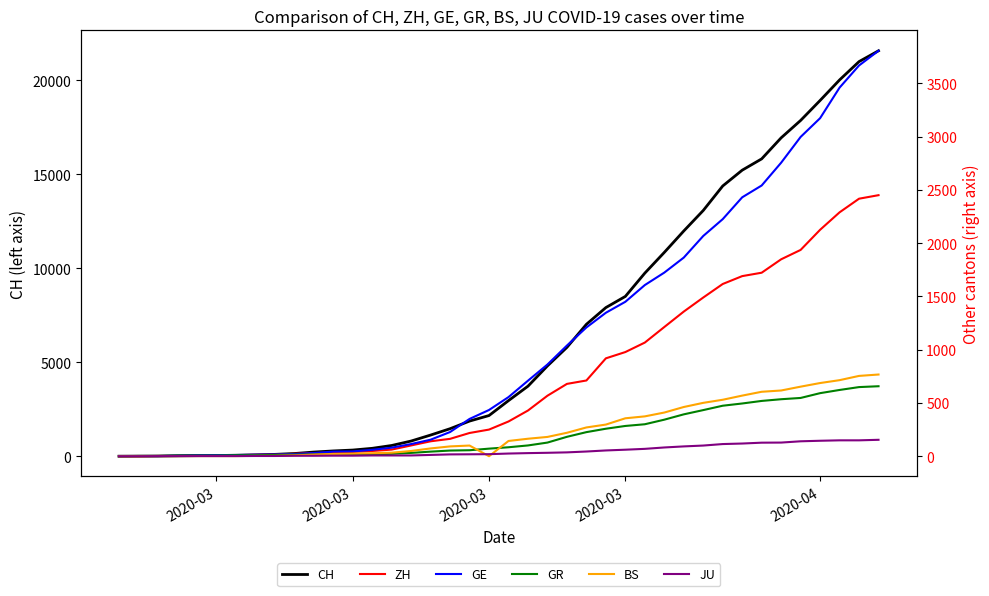

Reading left to right, transcribe all the data shown in this chart.

CH: 0	4	8	20	30	36	50	69	97	142	219	280	327	419	570	807	1125	1463	1869	2164	2958	3726	4805	5792	7019	7909	8503	9742	10845	11985	13076	14379	15220	15822	16942	17867	18930	20022	20998	21574
ZH: 0	0	2	2	6	7	10	13	15	23	29	34	40	49	62	101	140	163	218	250	326	429	568	679	711	919	978	1067	1213	1358	1490	1617	1691	1723	1849	1937	2126	2290	2418	2451
GE: 0	1	1	5	9	10	11	14	16	20	30	43	45	60	80	114	155	227	350	434	555	709	861	1039	1209	1347	1450	1607	1724	1865	2068	2226	2431	2542	2756	2998	3174	3461	3669	3807
GR: 0	2	2	6	6	6	9	9	12	14	16	17	18	18	22	31	43	53	56	71	84	101	128	182	226	258	284	300	343	393	433	474	495	519	535	547	592	622	649	657
BS: 0	0	1	1	1	1	1	3	3	8	15	21	24	28	33	49	73	92	100	0	143	164	181	220	270	297	356	374	410	462	501	530	569	605	617	653	687	714	754	767
JU: 0	0	1	1	1	1	1	2	2	4	4	5	5	7	7	7	12	17	18	19	25	29	32	36	44	54	61	69	82	92	100	114	119	127	128	140	145	149	149	154